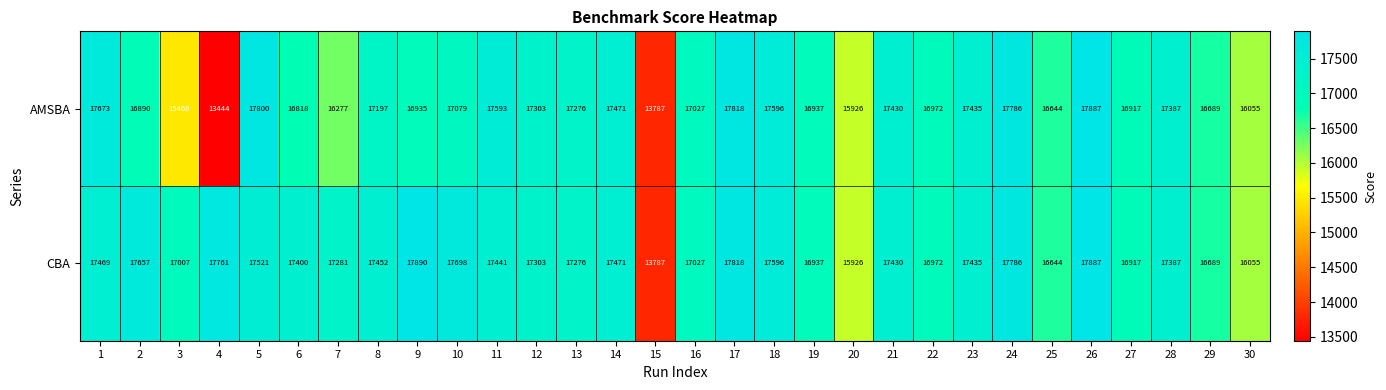

What is the average value of the CBA series?

17164